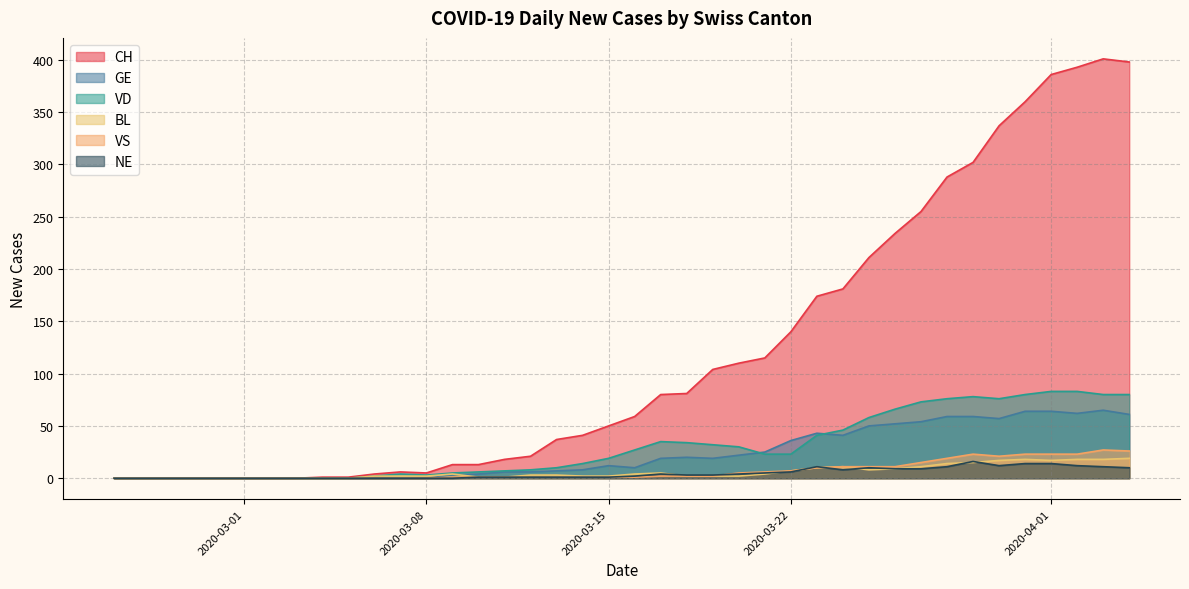

What is the difference between the maximum and minimum values in the BL series?

19